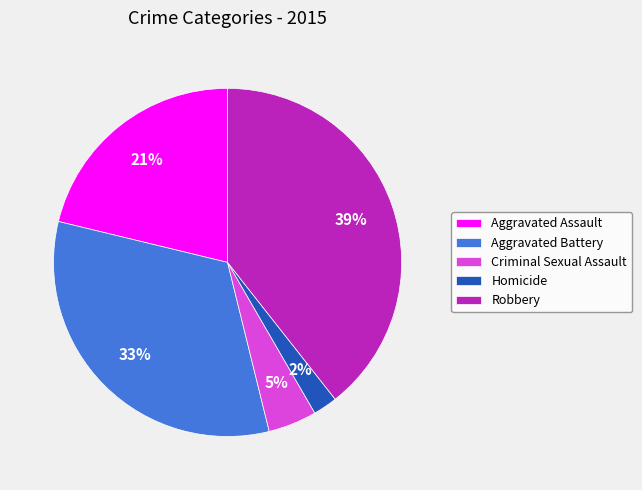

Does Criminal Sexual Assault represent more than half of the total?

No